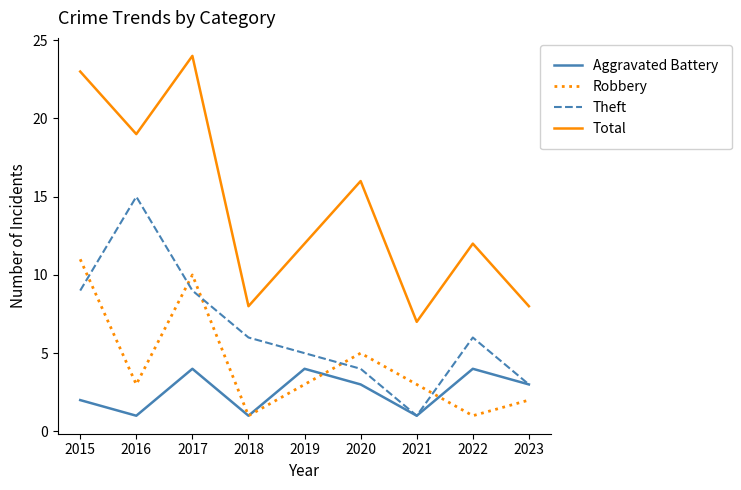

Is the value of Robbery at 2016 greater than the value of Aggravated Battery at 2016?

Yes